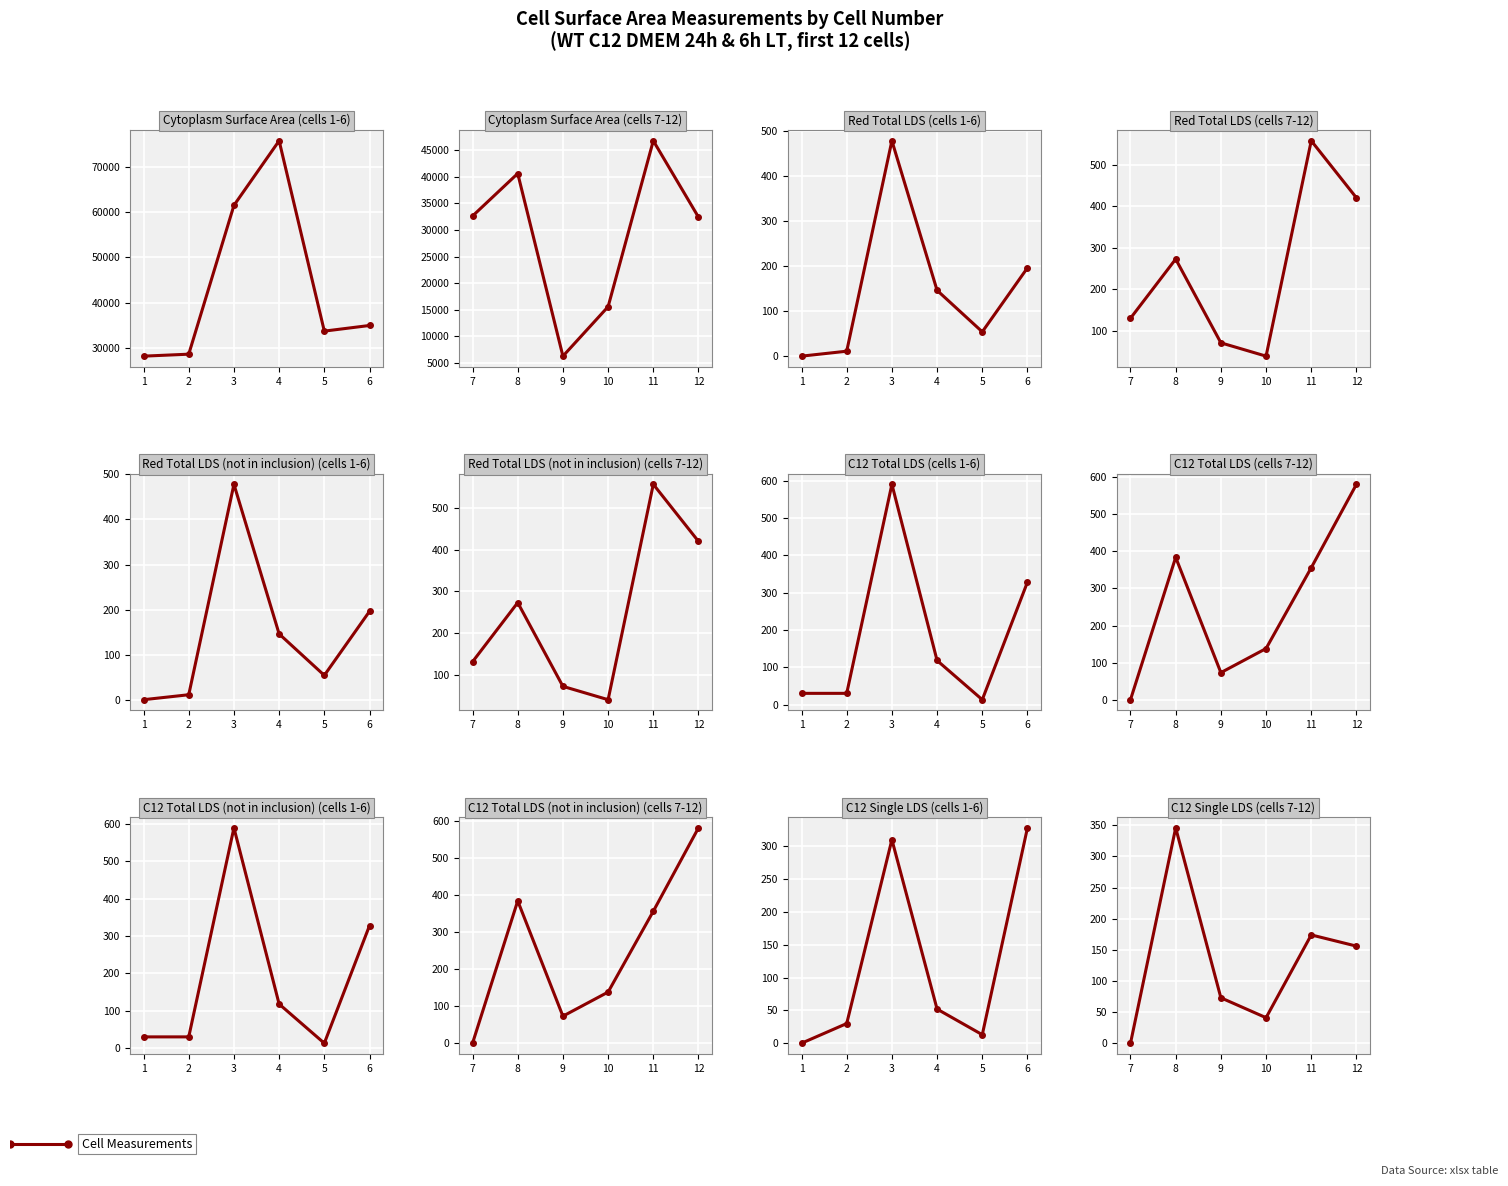

Which series has the widest spread of values?

Cytoplasm Surface Area